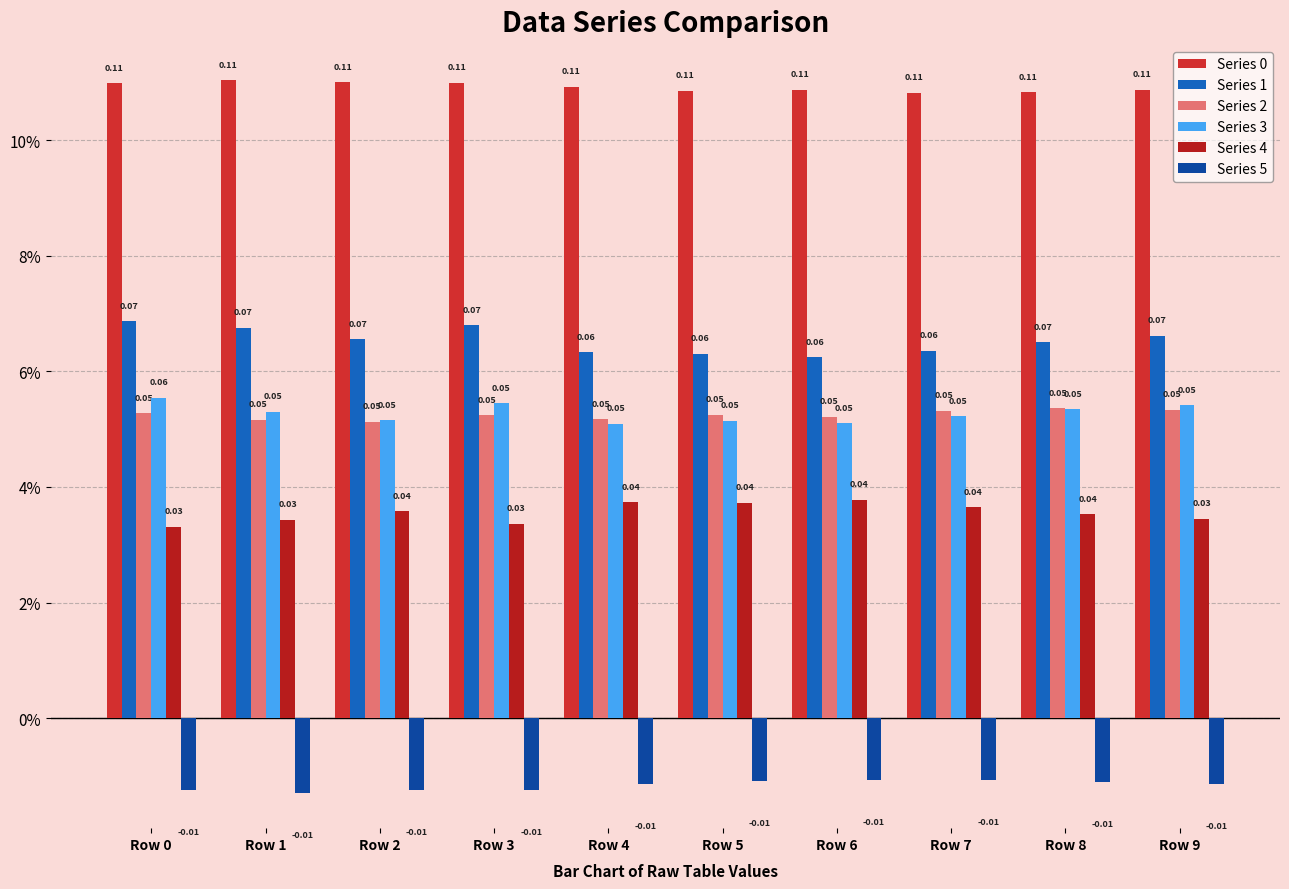

Reading left to right, extract all data points from this chart.

Series 0: Row 0=0.1	Row 1=0.1	Row 2=0.1	Row 3=0.1	Row 4=0.1	Row 5=0.1	Row 6=0.1	Row 7=0.1	Row 8=0.1	Row 9=0.1
Series 1: Row 0=0.1	Row 1=0.1	Row 2=0.1	Row 3=0.1	Row 4=0.1	Row 5=0.1	Row 6=0.1	Row 7=0.1	Row 8=0.1	Row 9=0.1
Series 2: Row 0=0.1	Row 1=0.1	Row 2=0.1	Row 3=0.1	Row 4=0.1	Row 5=0.1	Row 6=0.1	Row 7=0.1	Row 8=0.1	Row 9=0.1
Series 3: Row 0=0.1	Row 1=0.1	Row 2=0.1	Row 3=0.1	Row 4=0.1	Row 5=0.1	Row 6=0.1	Row 7=0.1	Row 8=0.1	Row 9=0.1
Series 4: Row 0=0.0	Row 1=0.0	Row 2=0.0	Row 3=0.0	Row 4=0.0	Row 5=0.0	Row 6=0.0	Row 7=0.0	Row 8=0.0	Row 9=0.0
Series 5: Row 0=-0.0	Row 1=-0.0	Row 2=-0.0	Row 3=-0.0	Row 4=-0.0	Row 5=-0.0	Row 6=-0.0	Row 7=-0.0	Row 8=-0.0	Row 9=-0.0